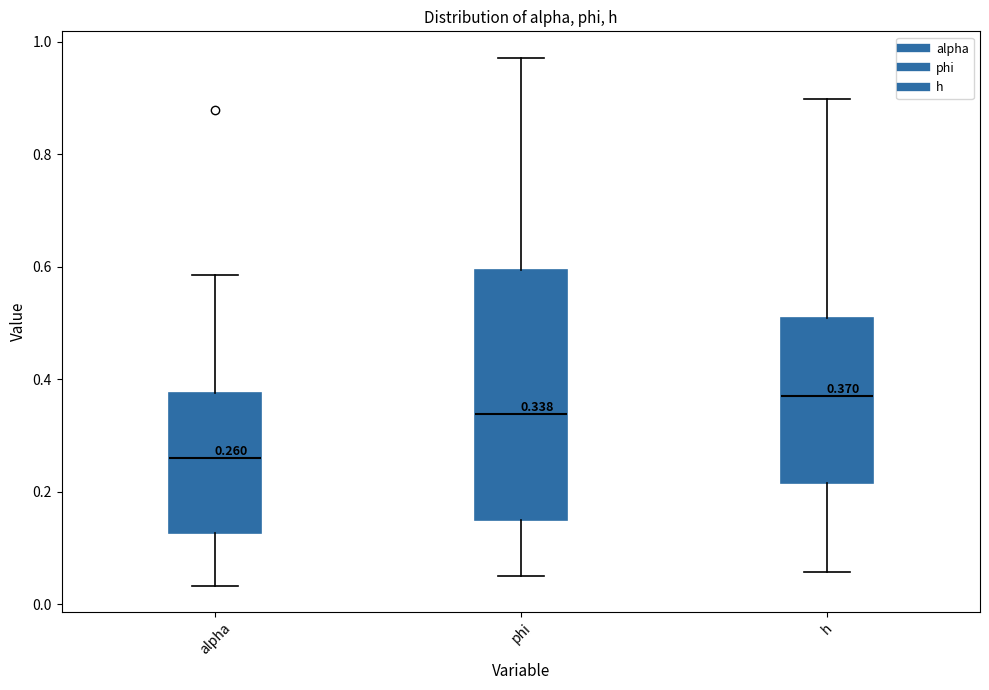

Which box's median line is the lowest?

alpha